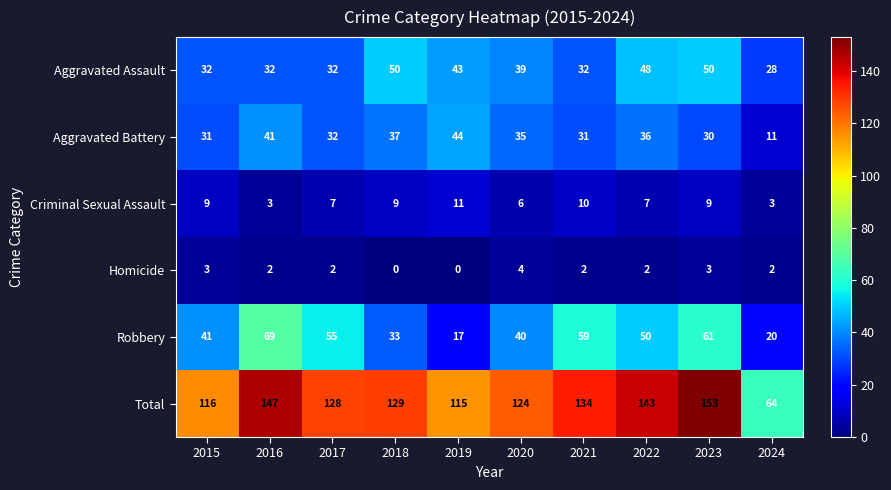

At which label does Homicide first exceed 2?

2015